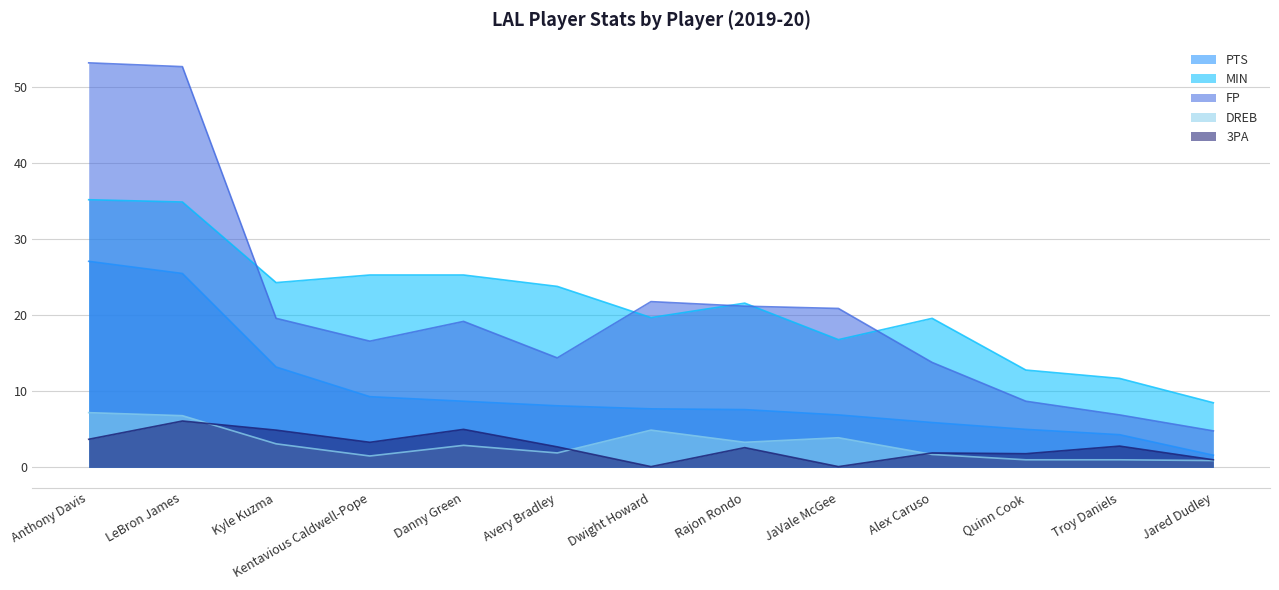

Reading left to right, extract all data points from this chart.

PTS: 27.1	25.5	13.2	9.3	8.7	8.1	7.7	7.6	6.9	5.9	5.0	4.3	1.6
MIN: 35.2	34.9	24.3	25.3	25.3	23.8	19.7	21.6	16.8	19.6	12.8	11.7	8.5
FP: 53.2	52.7	19.6	16.6	19.2	14.4	21.8	21.2	20.9	13.8	8.7	6.9	4.8
DREB: 7.2	6.8	3.1	1.5	2.9	1.9	4.9	3.3	3.9	1.7	1.0	1.0	0.9
3PA: 3.7	6.1	4.9	3.3	5.0	2.7	0.1	2.6	0.1	1.9	1.8	2.8	1.0